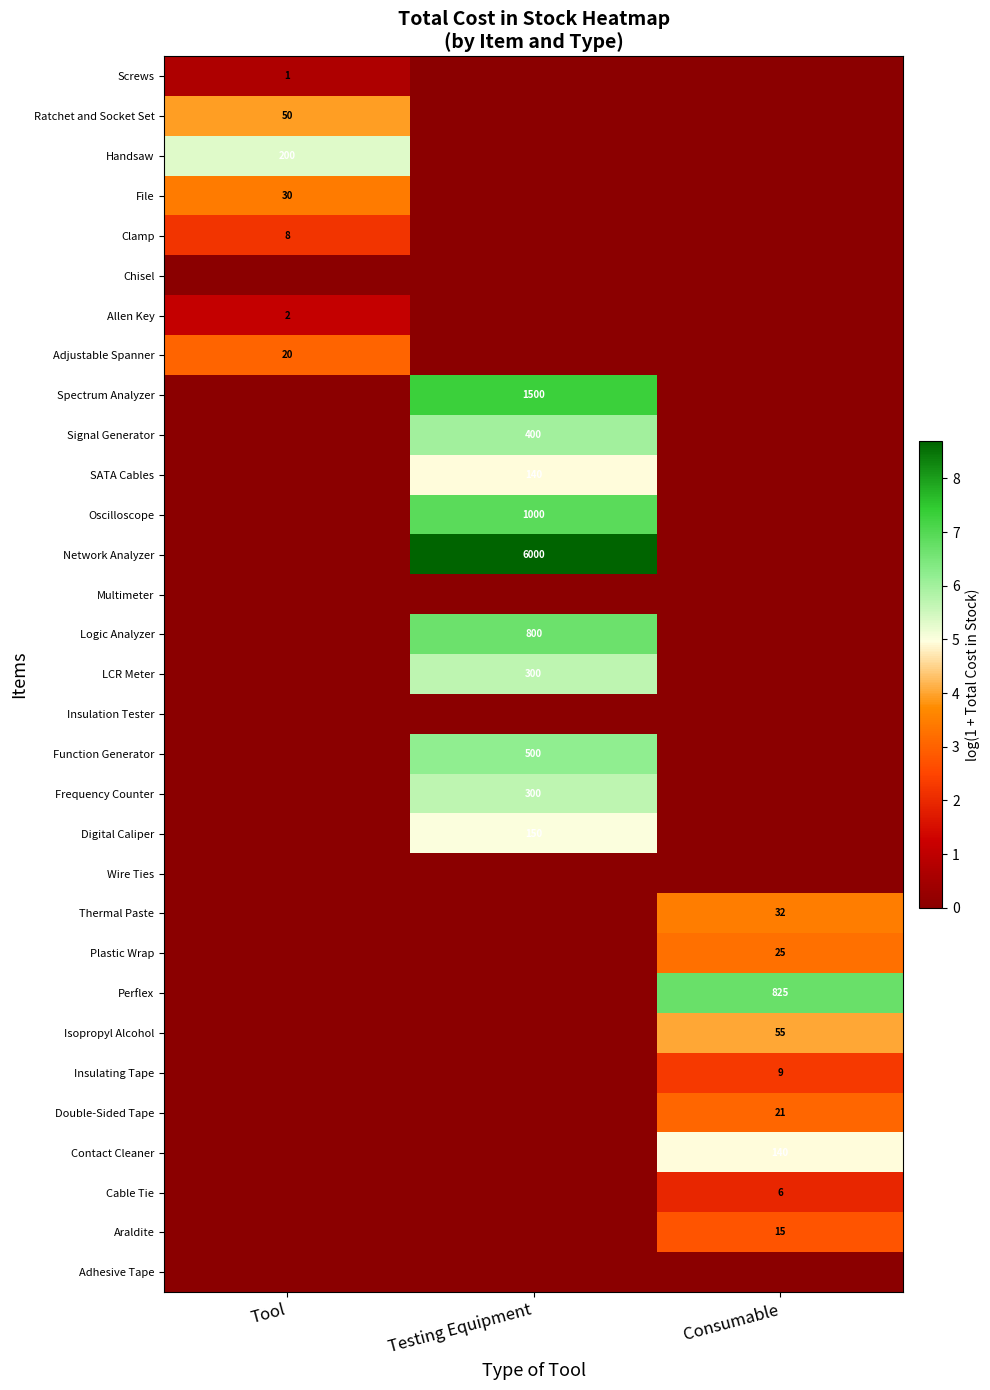

The Screws series shows 1 at Tool. True or false?

True